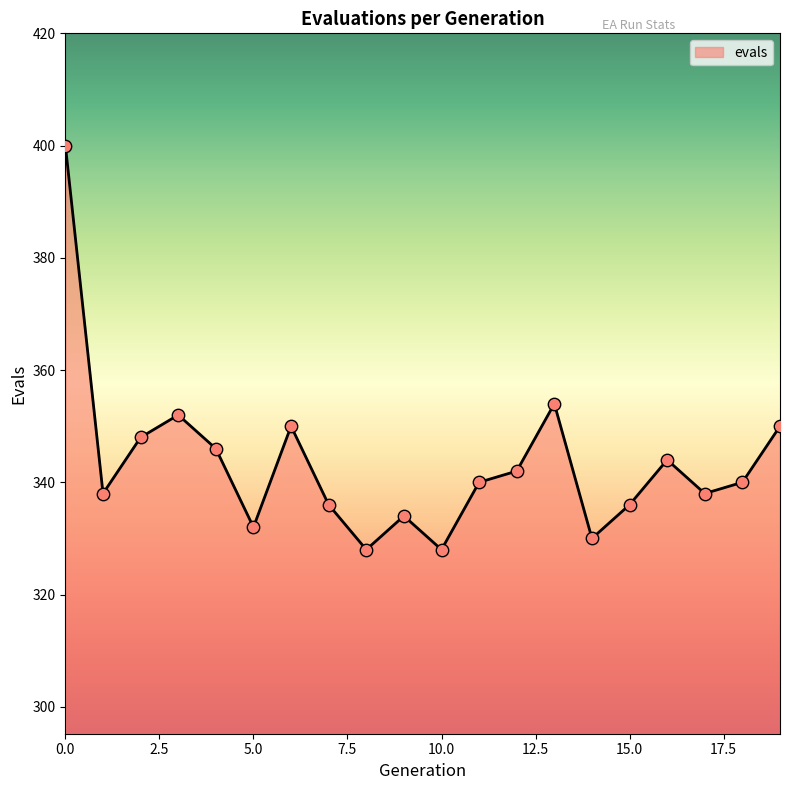

What is the difference between the maximum and minimum values?

72